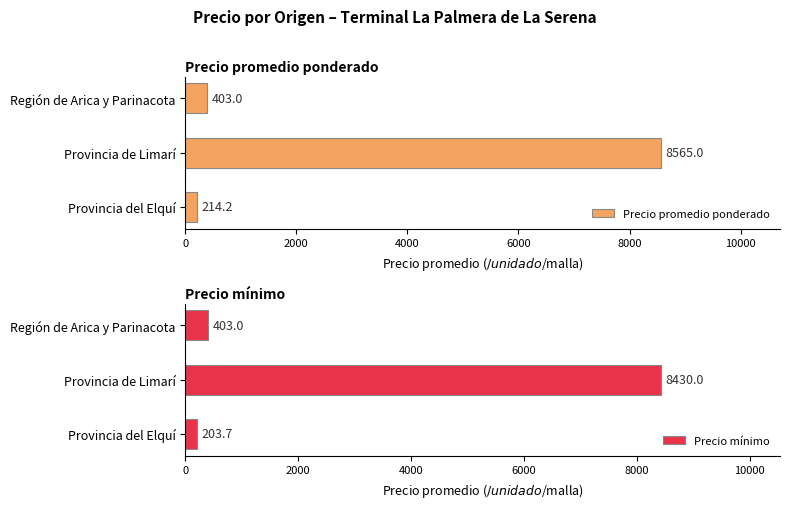

Is it true that Precio promedio ponderado equals 214.2 at Provincia del Elquí?

True